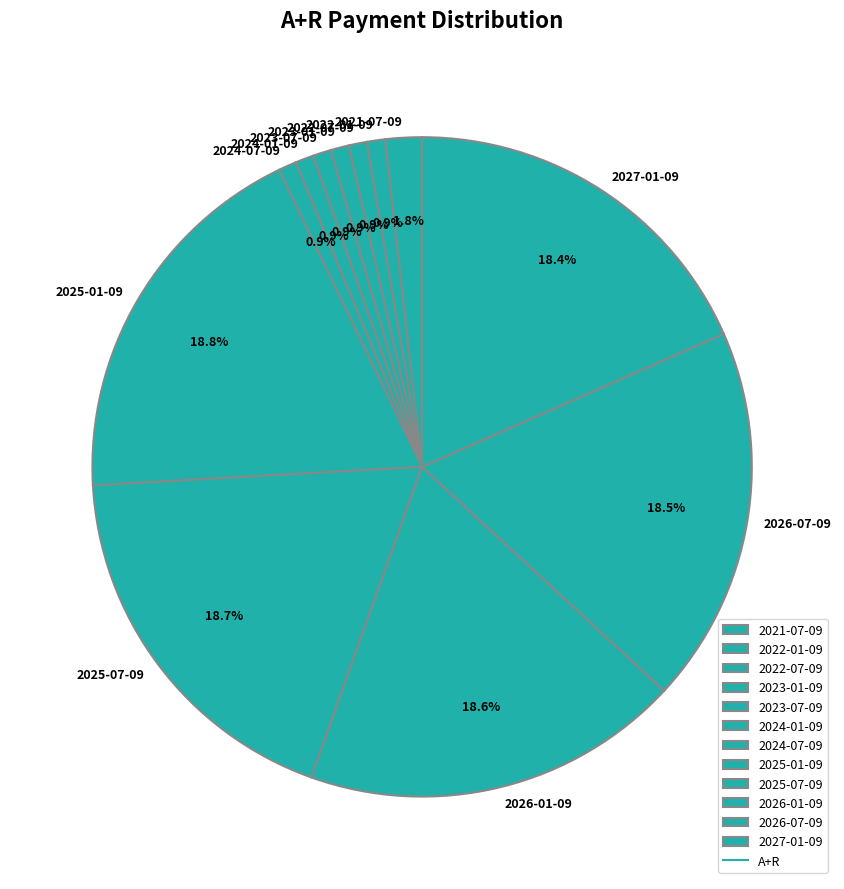

What percentage is NOT represented by 2026-01-09?

81.4%